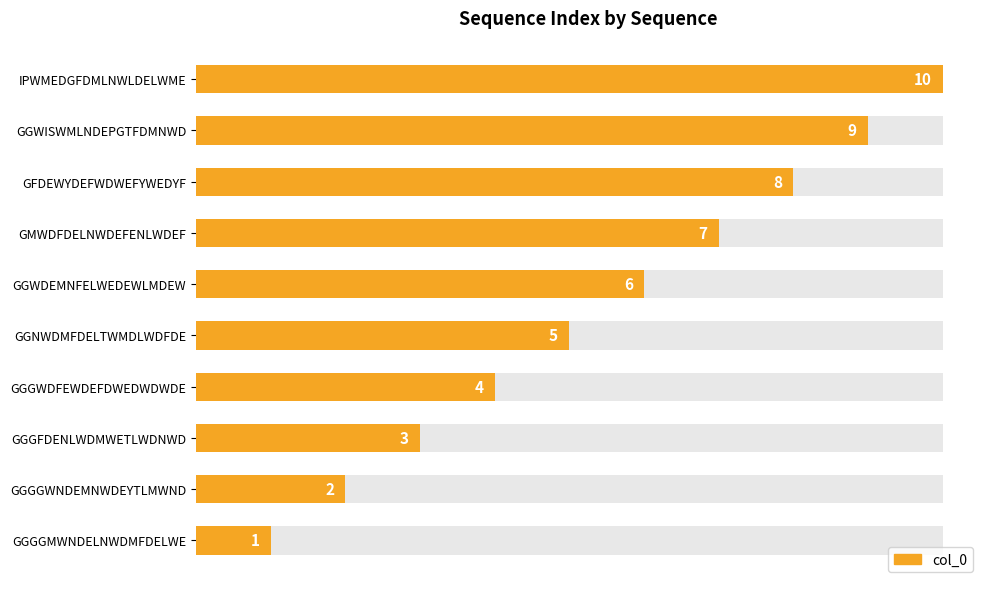

How many bars are there in total?

10